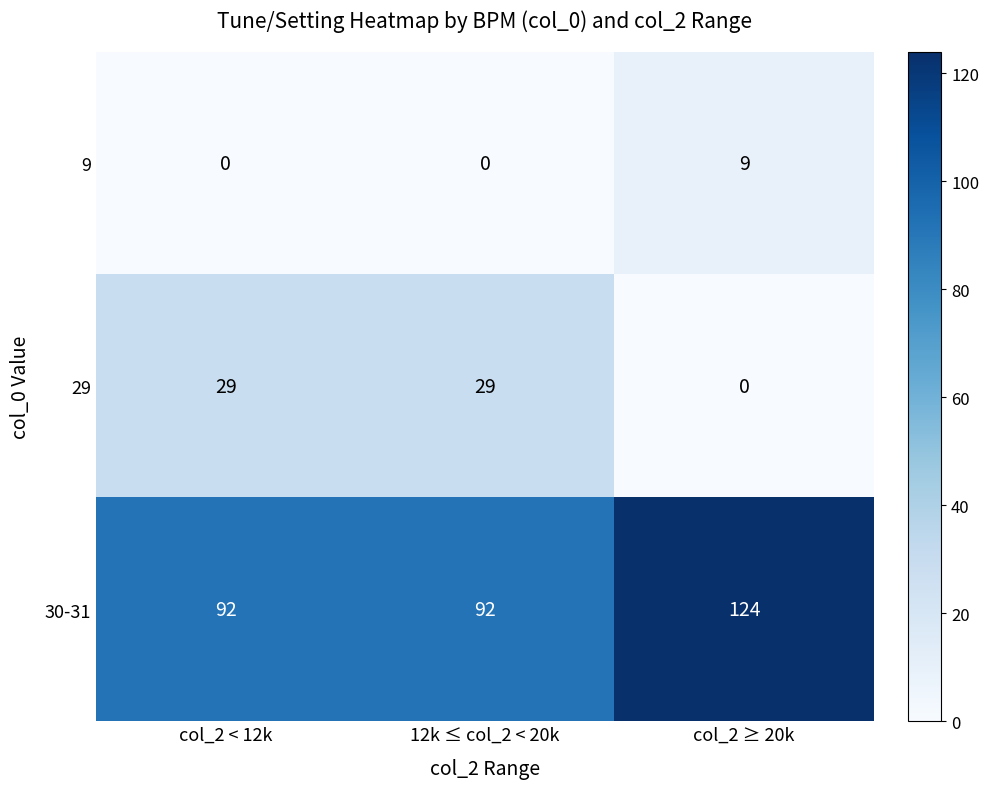

What is the difference between the highest and lowest values at col_2 ≥ 20k?

124